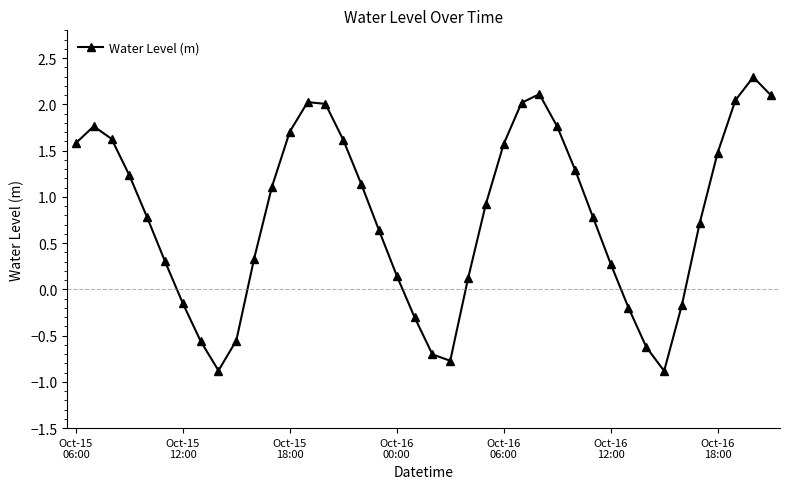

What is the maximum value shown in the chart?

2.3